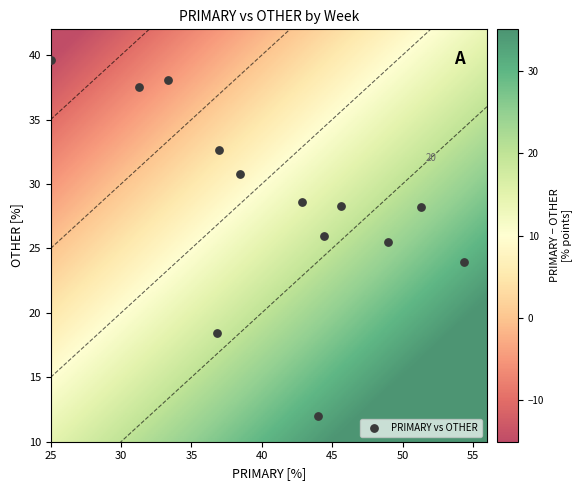

What Y value in the scatter plot is closest to 25?

25.5